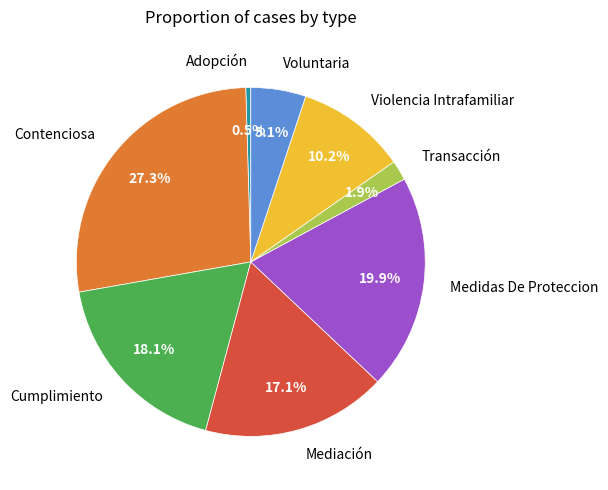

Is there any slice that represents more than half of the pie?

No